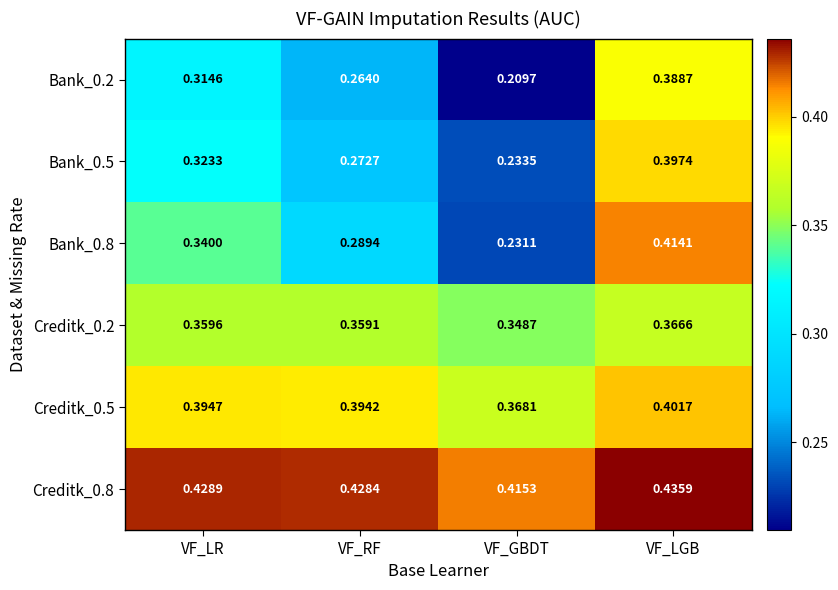

At which category is the sum across all series the highest?

VF_LGB